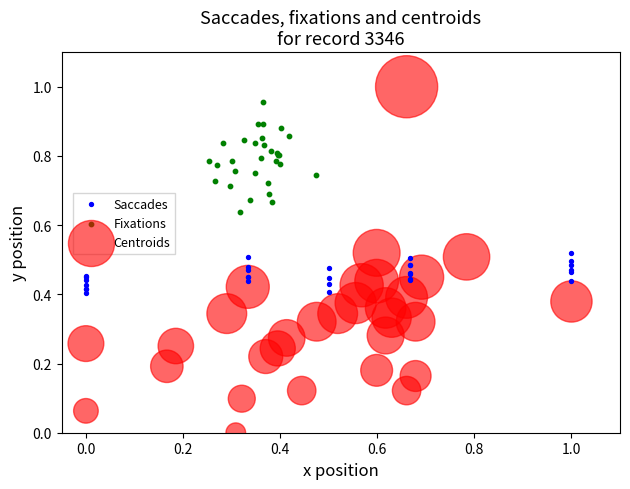

Which series contains the lowest Y value?

Centroids